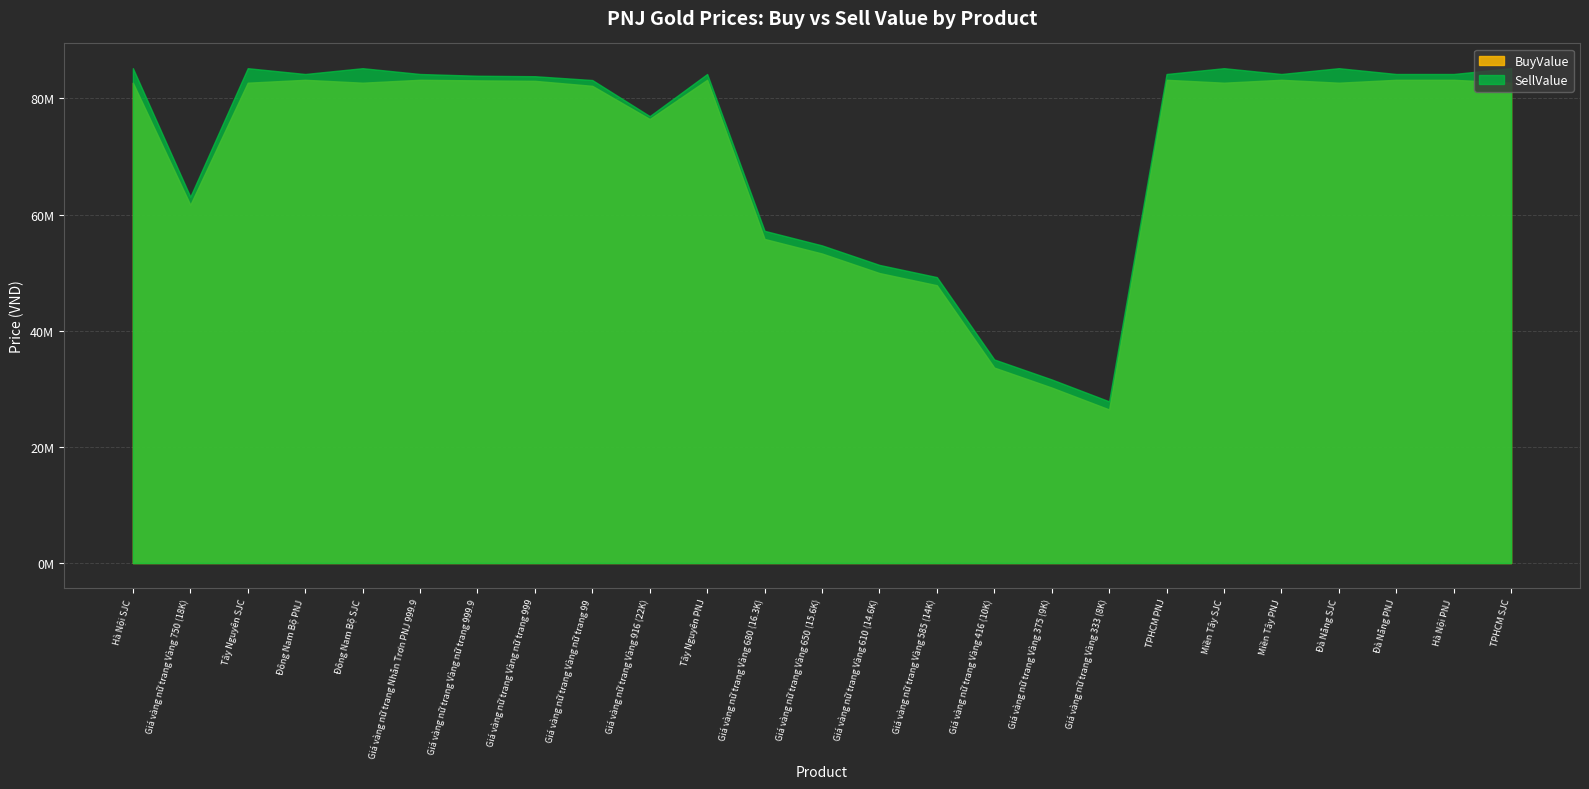

What is the label of the 25th point from the right?

Hà Nội SJC